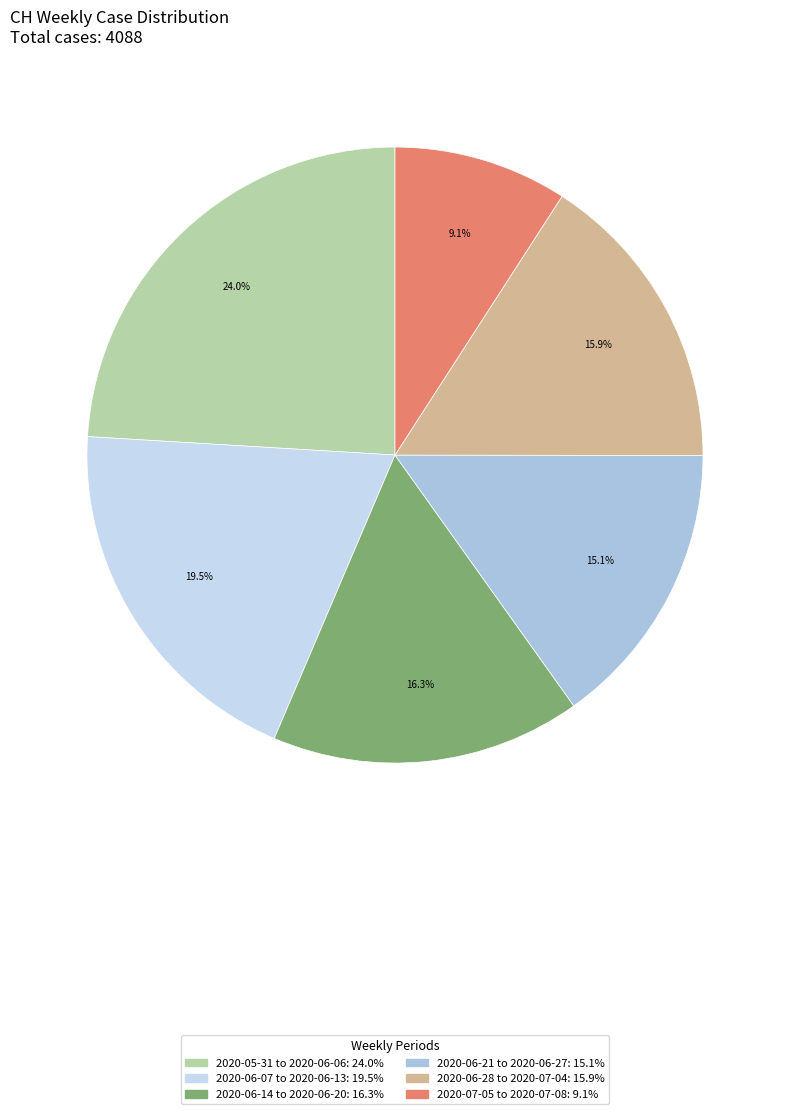

How many slices are in this pie chart?

6